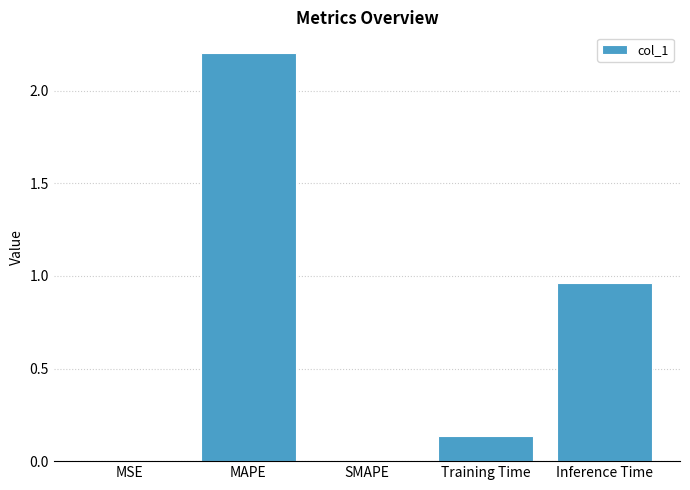

The value at SMAPE is 1.0. True or false?

False